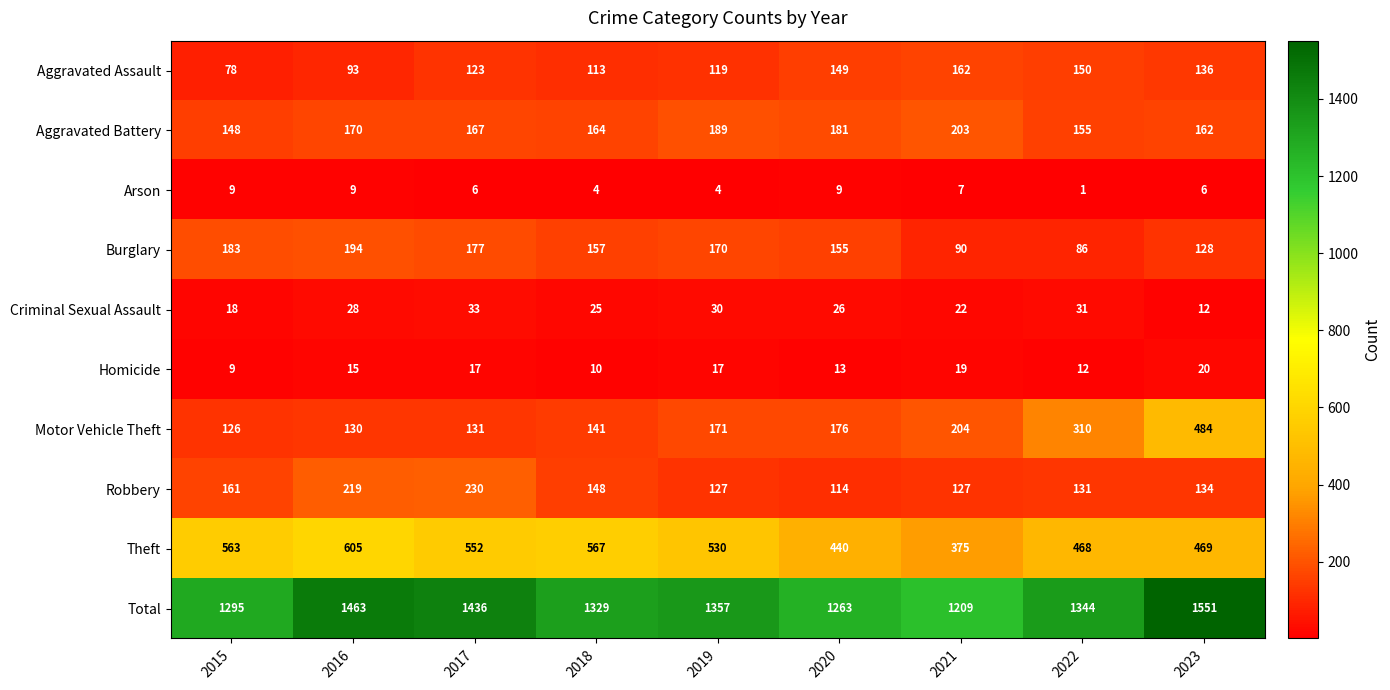

Between 2017 and 2020, which series saw the biggest shift?

Total